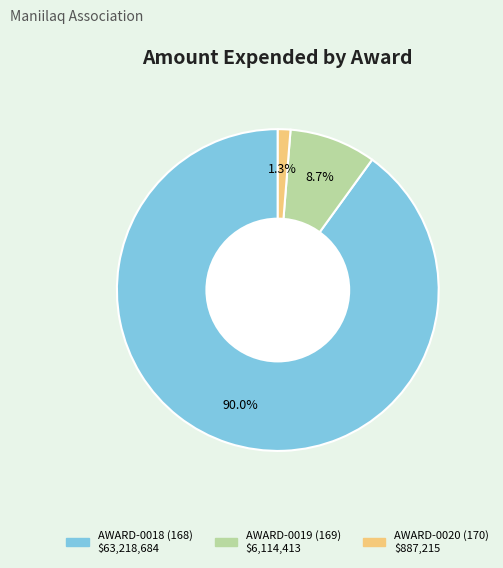

To the nearest percent, what is the average slice percentage?

33%